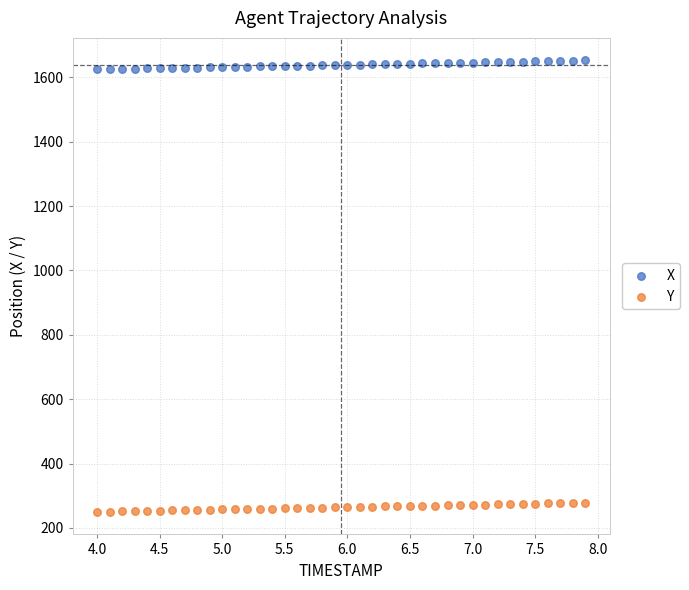

Which series contains the lowest Y value?

Y